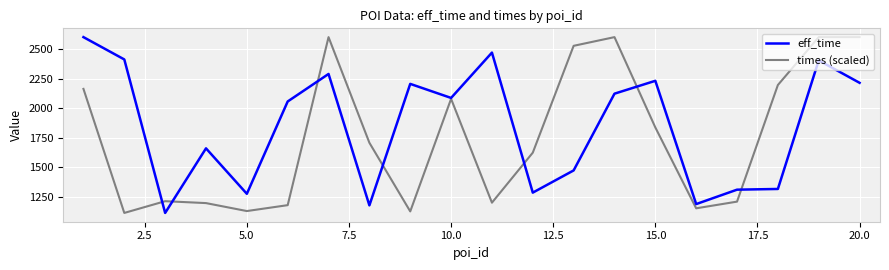

Does the chart have visible grid lines?

Yes